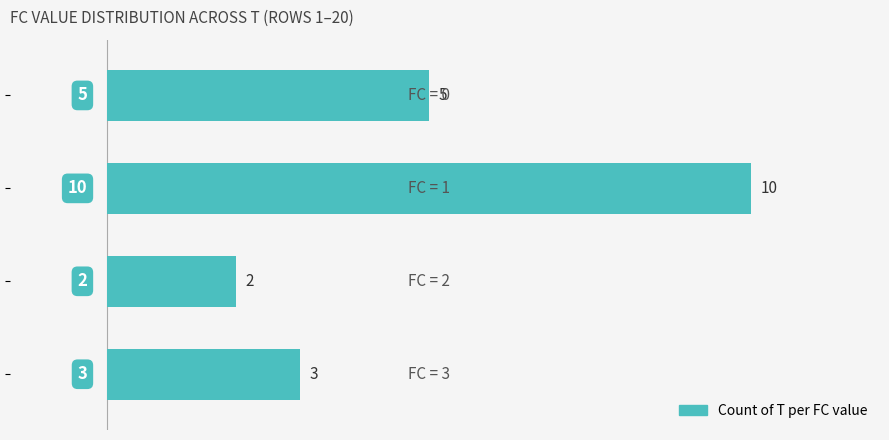

Are the bars horizontal?

Yes